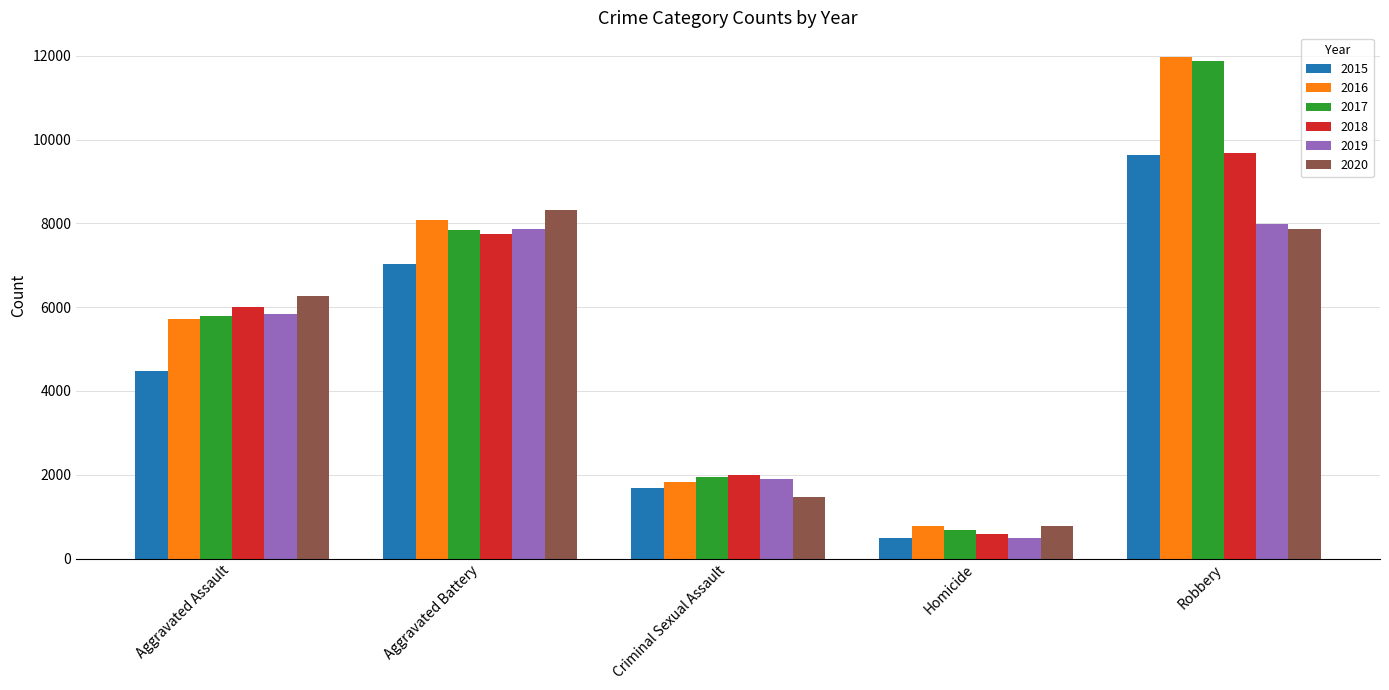

What is the label of the 2nd bar from the left?

Aggravated Battery